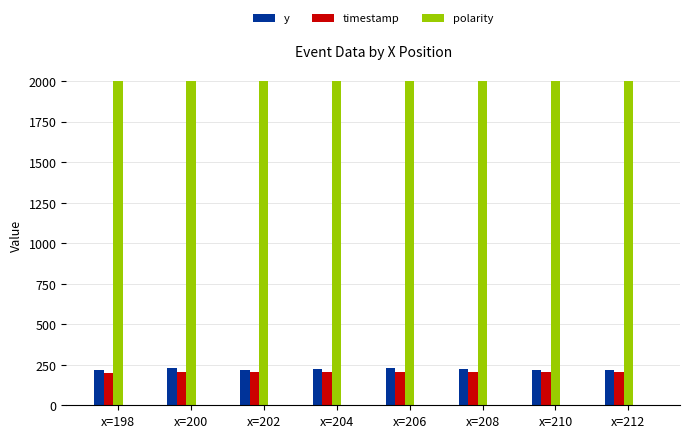

What is the average value of the polarity series?

2000